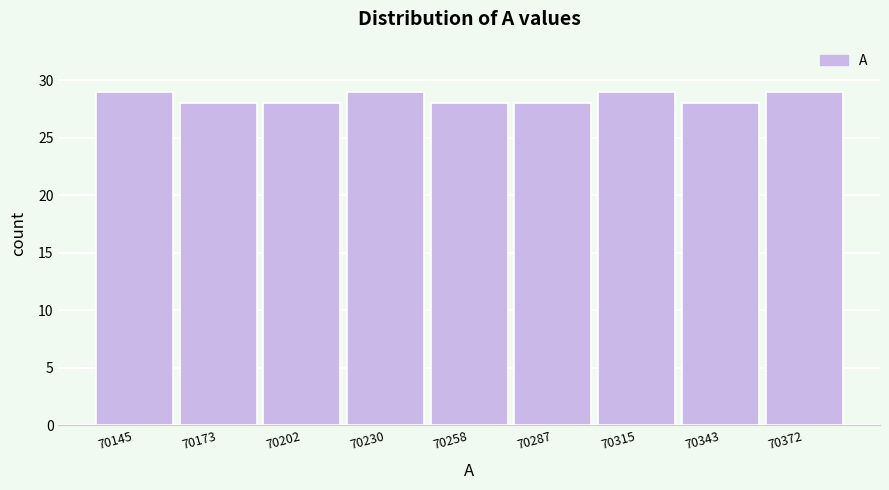

Reading left to right, what are all the values shown in this chart?

29	28	28	29	28	28	29	28	29